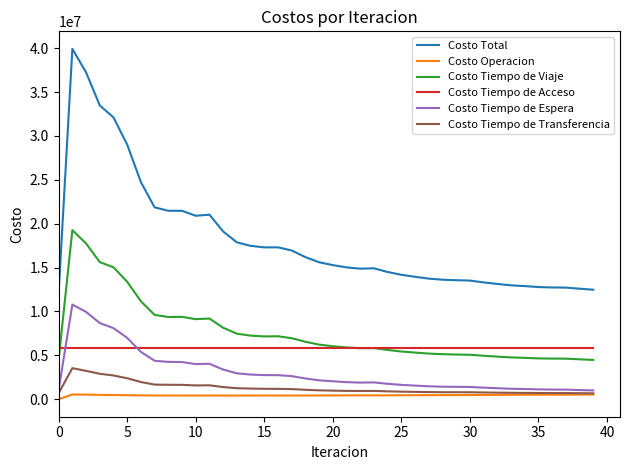

How many categories are shown in the chart?

40